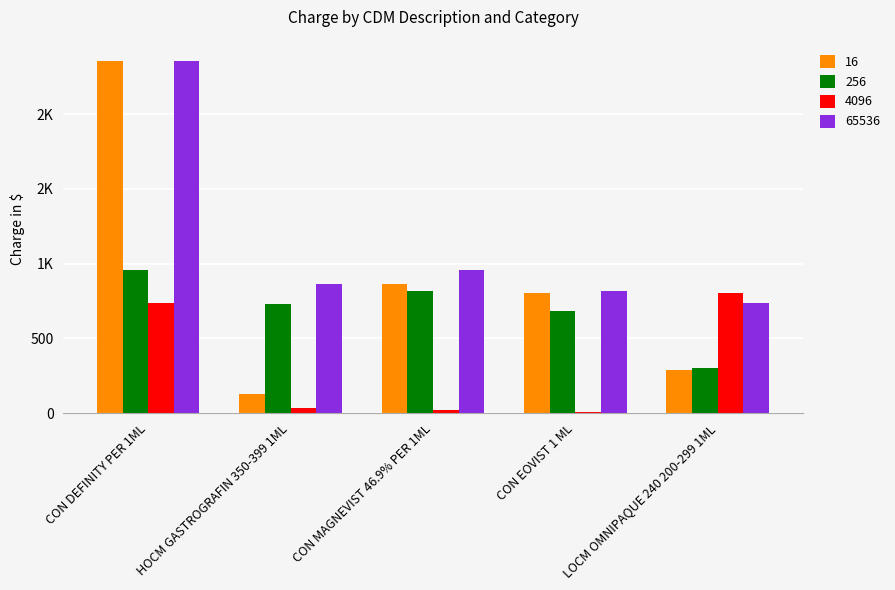

What are all the series names shown in the legend?

16, 256, 4096, 65536